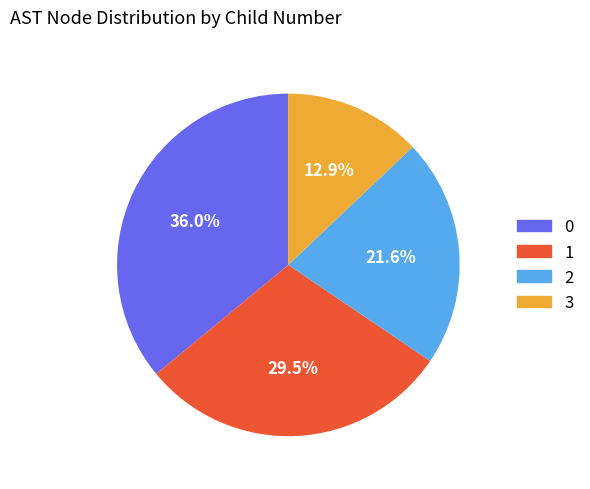

Is there any slice that represents more than half of the pie?

No